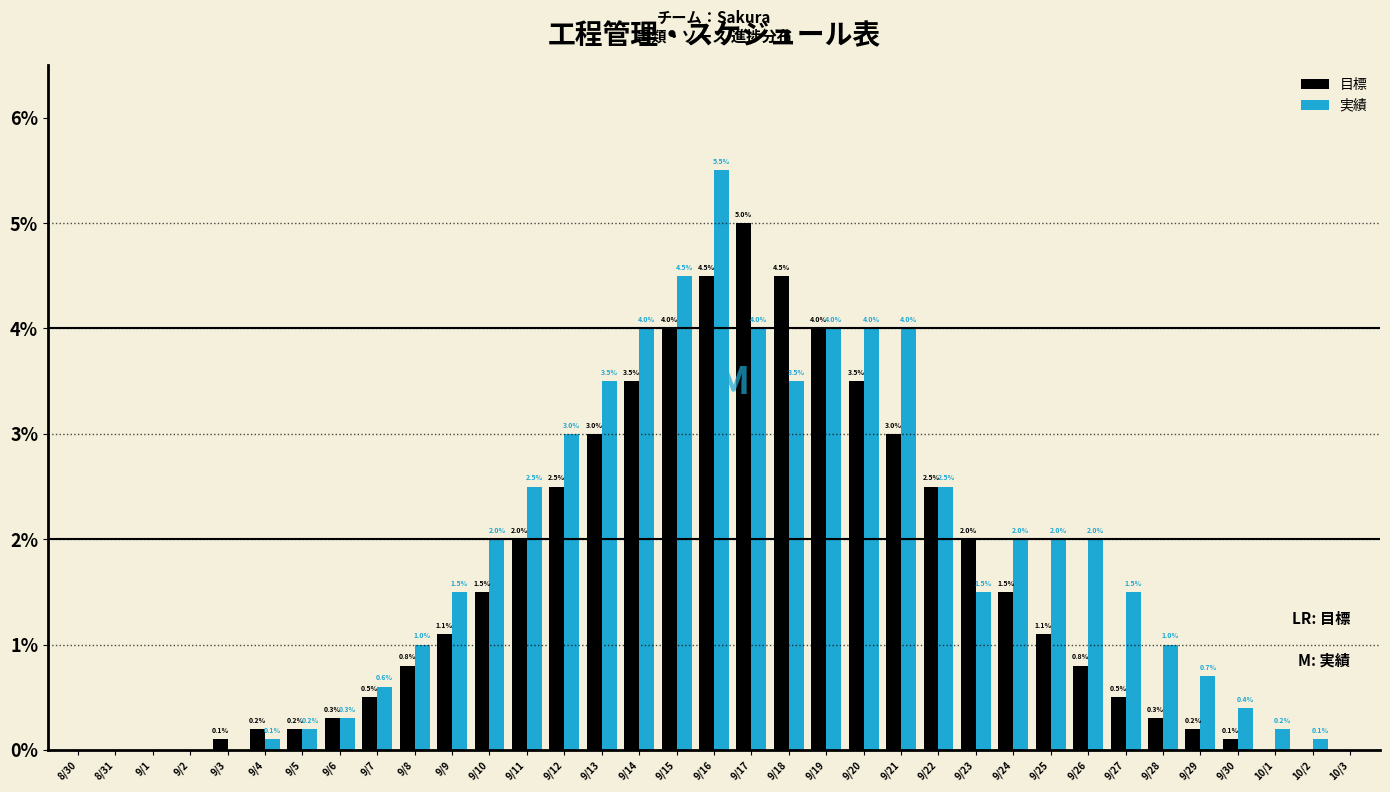

Reading left to right, list all the values displayed in this chart.

目標: 8/30=0.0	8/31=0.0	9/1=0.0	9/2=0.0	9/3=0.1	9/4=0.2	9/5=0.2	9/6=0.3	9/7=0.5	9/8=0.8	9/9=1.1	9/10=1.5	9/11=2.0	9/12=2.5	9/13=3.0	9/14=3.5	9/15=4.0	9/16=4.5	9/17=5.0	9/18=4.5	9/19=4.0	9/20=3.5	9/21=3.0	9/22=2.5	9/23=2.0	9/24=1.5	9/25=1.1	9/26=0.8	9/27=0.5	9/28=0.3	9/29=0.2	9/30=0.1	10/1=0.0	10/2=0.0	10/3=0.0
実績: 8/30=0.0	8/31=0.0	9/1=0.0	9/2=0.0	9/3=0.0	9/4=0.1	9/5=0.2	9/6=0.3	9/7=0.6	9/8=1.0	9/9=1.5	9/10=2.0	9/11=2.5	9/12=3.0	9/13=3.5	9/14=4.0	9/15=4.5	9/16=5.5	9/17=4.0	9/18=3.5	9/19=4.0	9/20=4.0	9/21=4.0	9/22=2.5	9/23=1.5	9/24=2.0	9/25=2.0	9/26=2.0	9/27=1.5	9/28=1.0	9/29=0.7	9/30=0.4	10/1=0.2	10/2=0.1	10/3=0.0